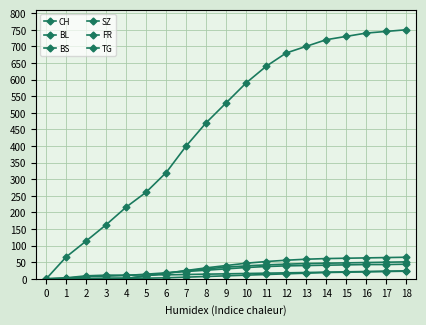

Is it true that CH equals 14 at 1?

False